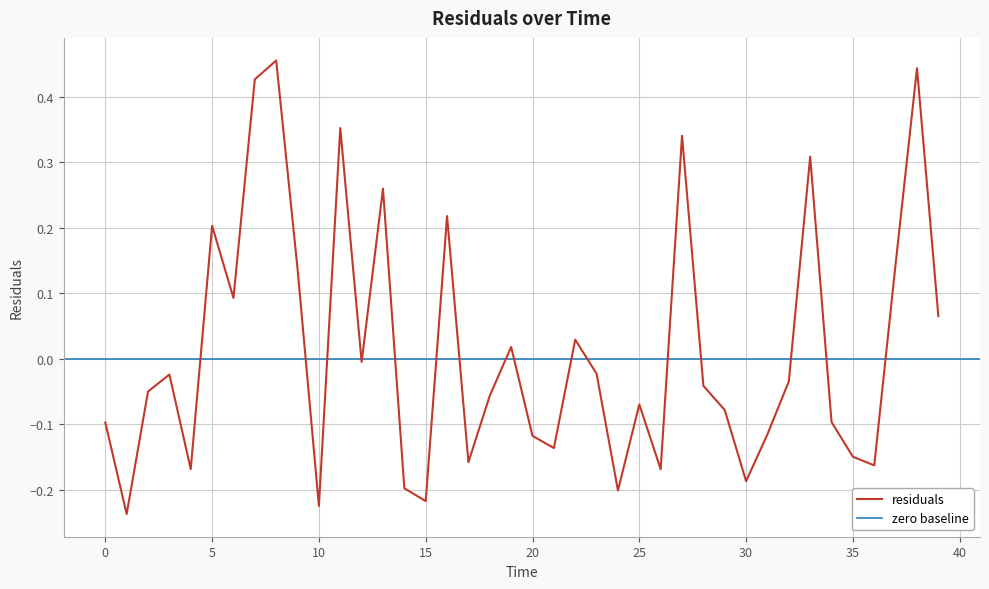

At which category does the data reach its first local peak?

3.0